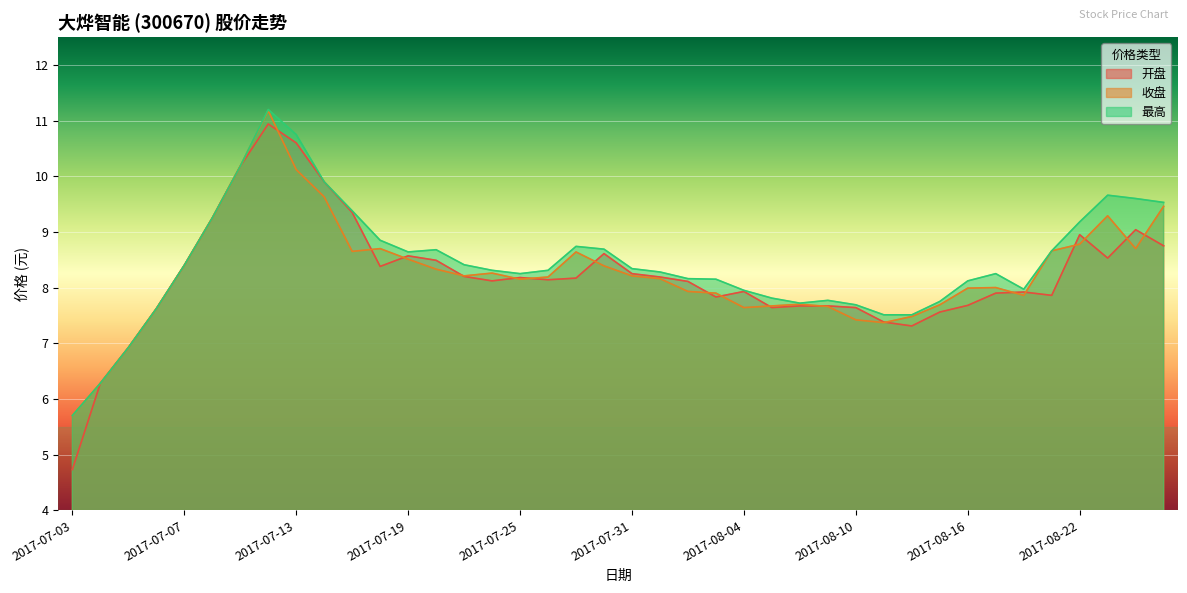

Which has a higher value, 2017-07-13 or 2017-07-03?

2017-07-13